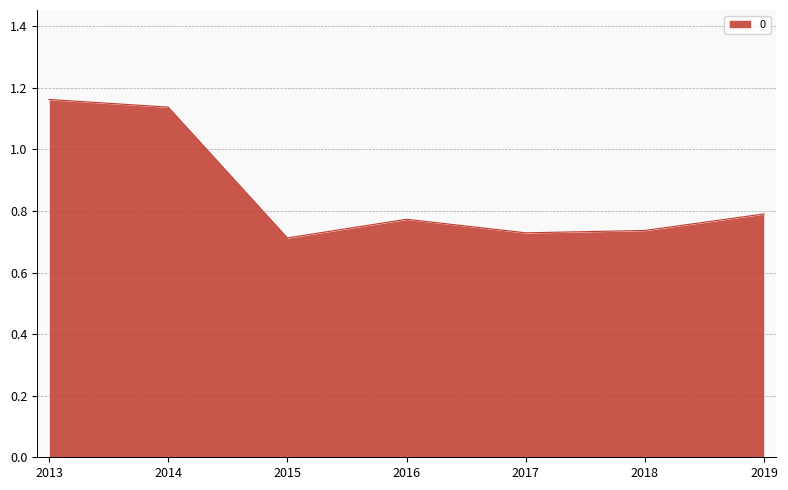

Which category has the lowest value across all series?

2015